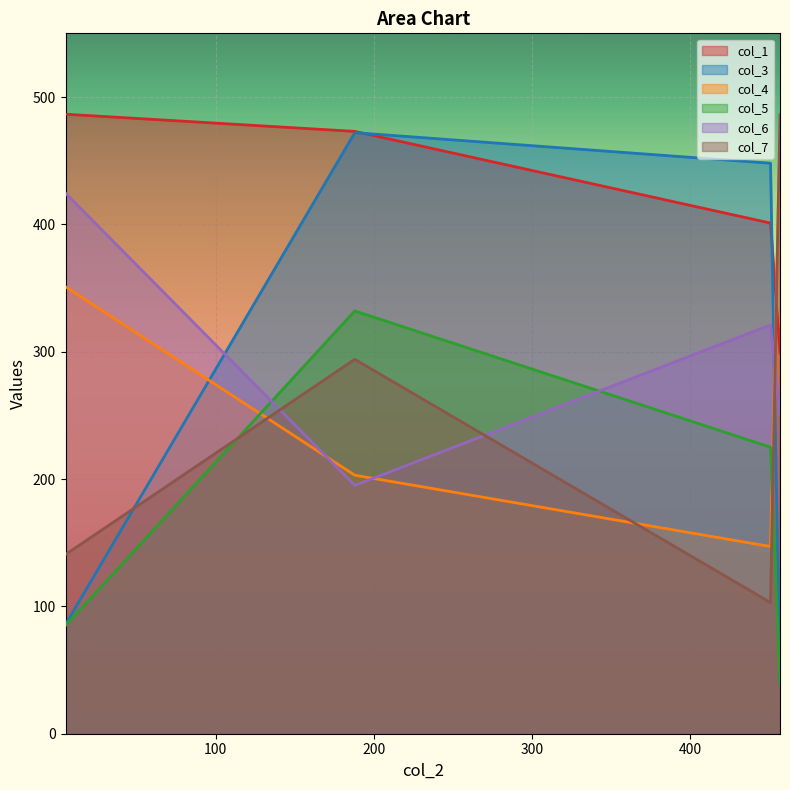

At 188, list the series in order from smallest to largest.

col_6, col_4, col_7, col_5, col_3, col_1